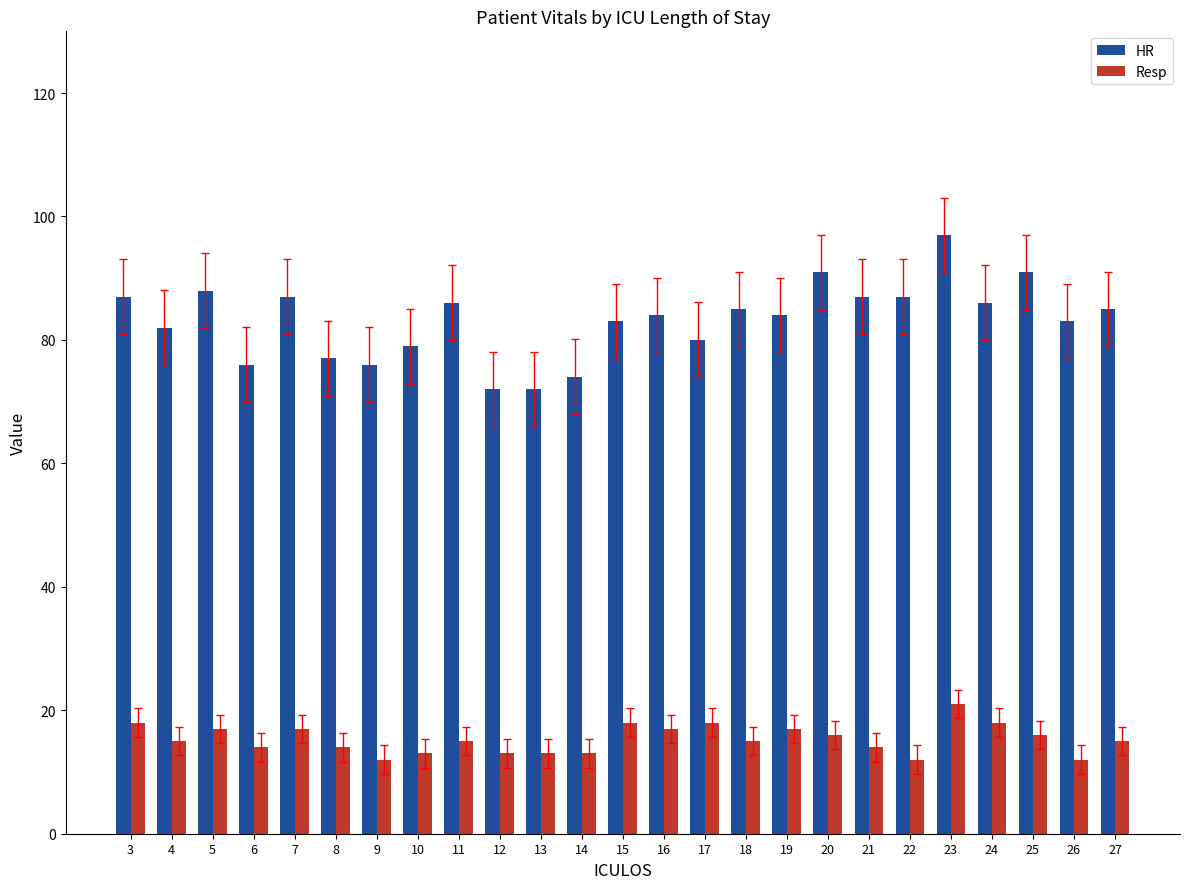

Reading right to left, what are all the values shown in this chart?

HR: 85	83	91	86	97	87	87	91	84	85	80	84	83	74	72	72	86	79	76	77	87	76	88	82	87
Resp: 15	12	16	18	21	12	14	16	17	15	18	17	18	13	13	13	15	13	12	14	17	14	17	15	18